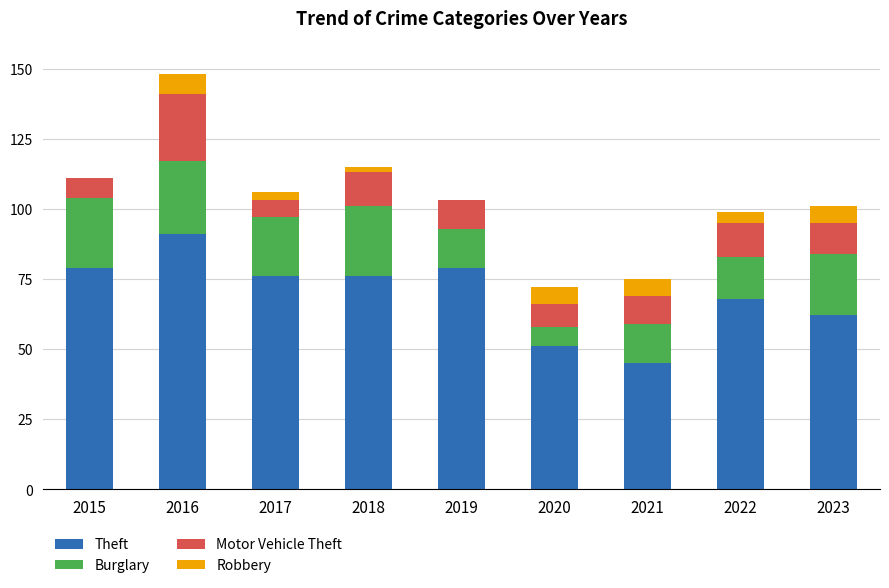

True or false: Theft has a value of 79 at 2019.

True